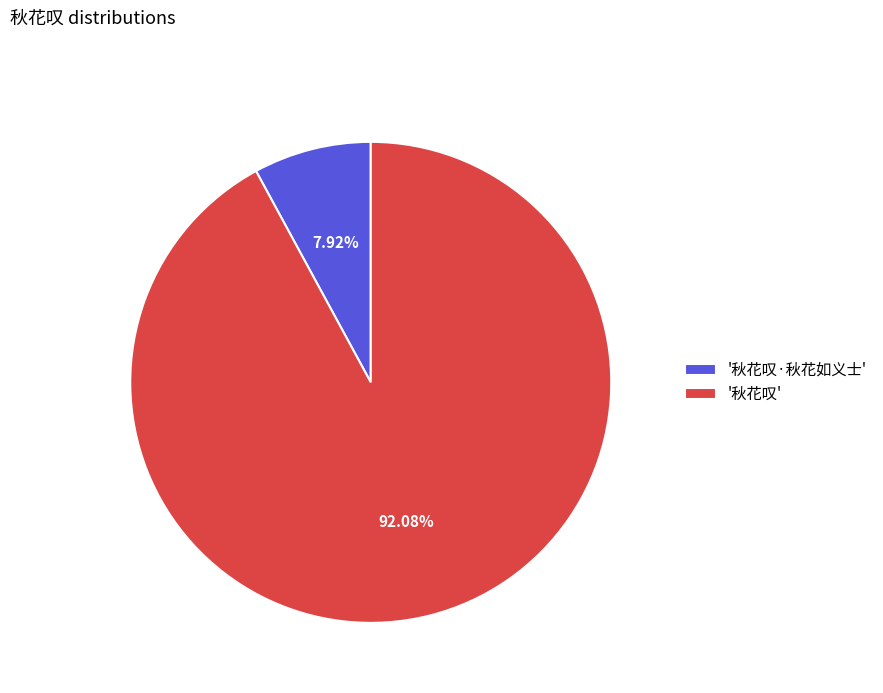

Does any single category account for the majority?

Yes